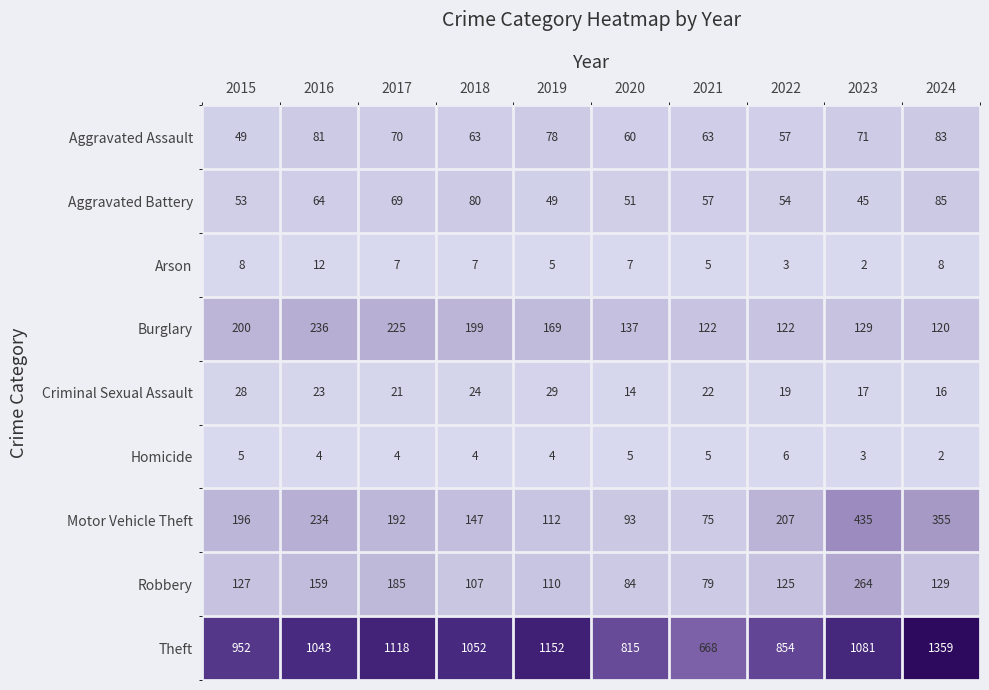

Which category has the highest value across all series?

2024